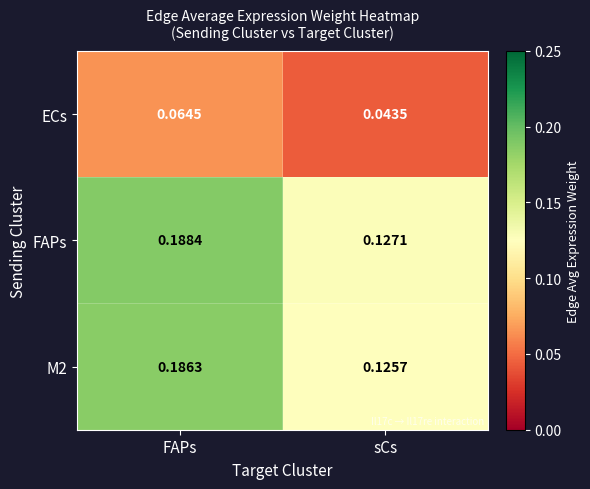

At which label is ECs closest to 0?

sCs